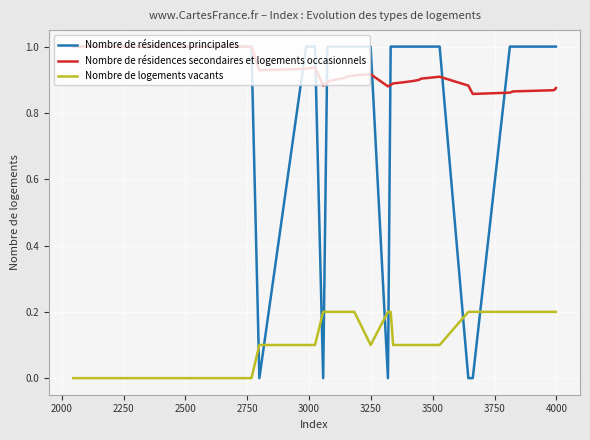

Which series has the largest range (max minus min)?

Nombre de résidences principales